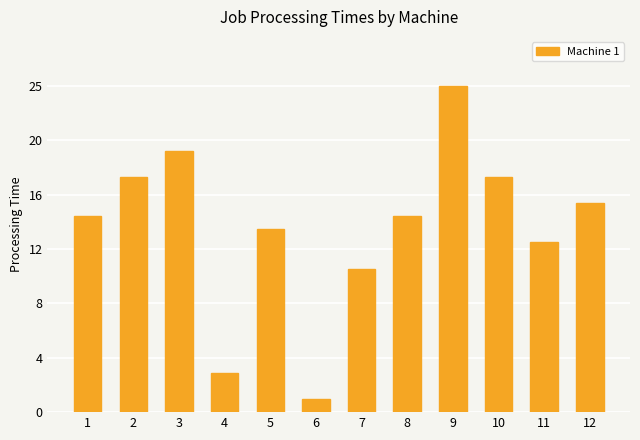

Does the chart contain any negative values?

No